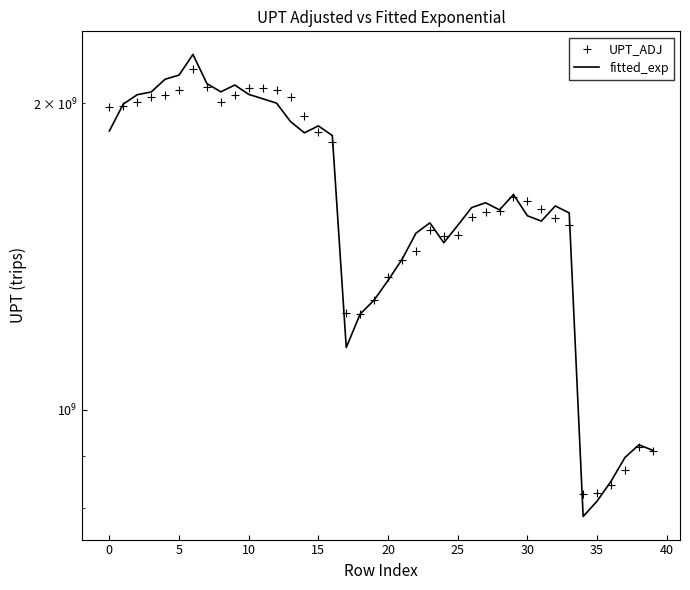

What are all the series names shown in the legend?

fitted_exp, UPT_ADJ